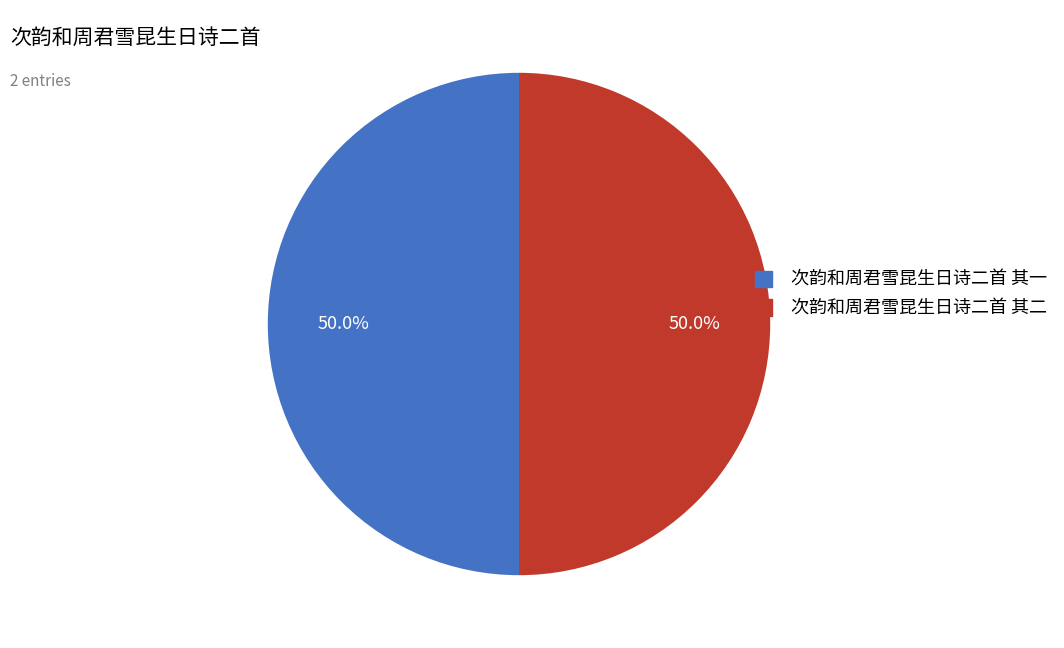

What percentage is the 次韵和周君雪昆生日诗二首 其一 slice, to the nearest percent?

50%